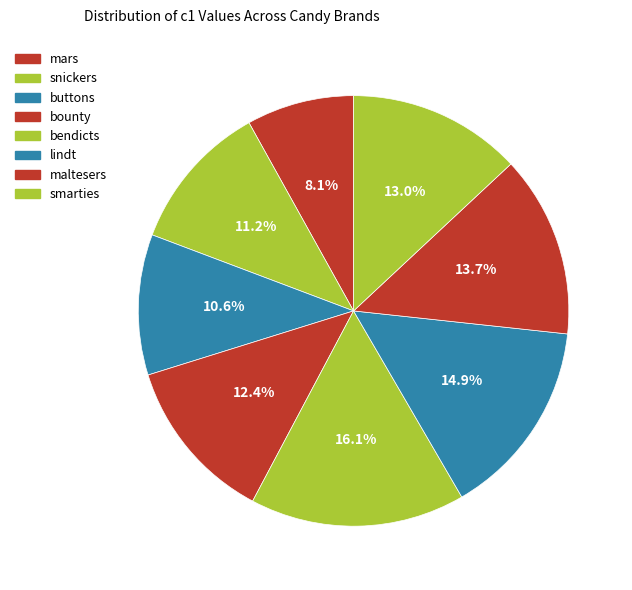

How many slices are in this pie chart?

8